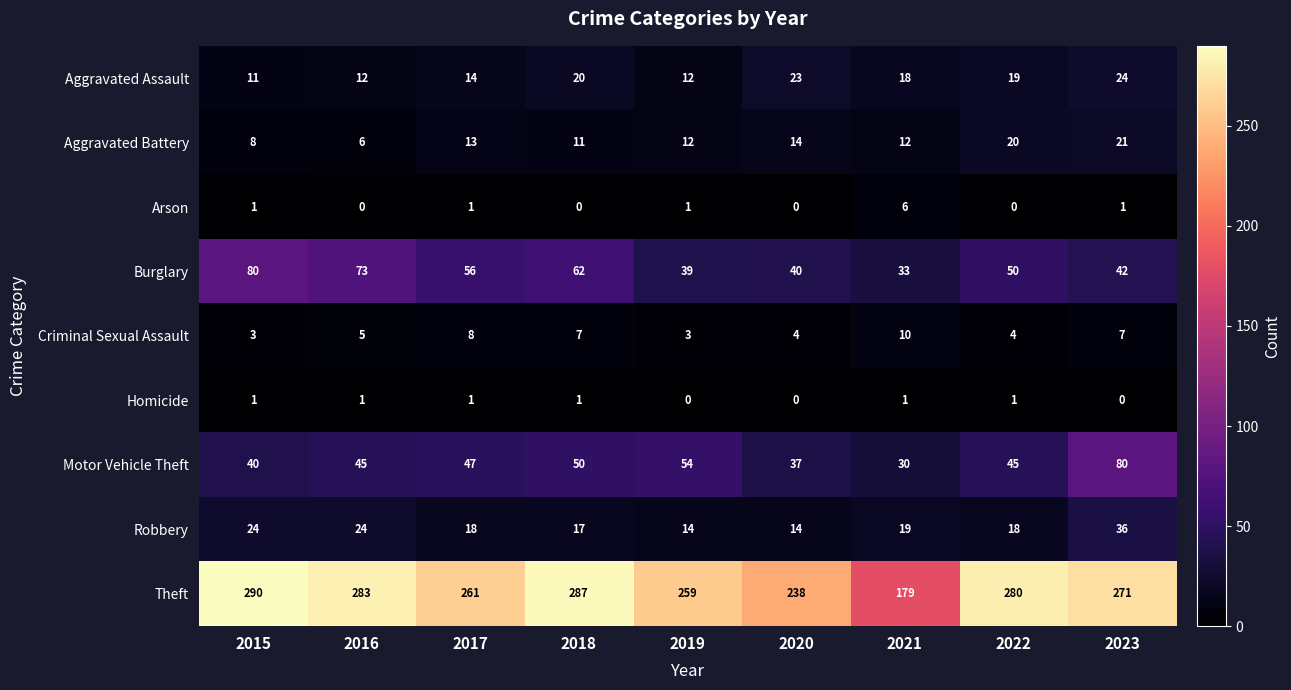

What is the difference between the maximum and minimum values in the Criminal Sexual Assault series?

7